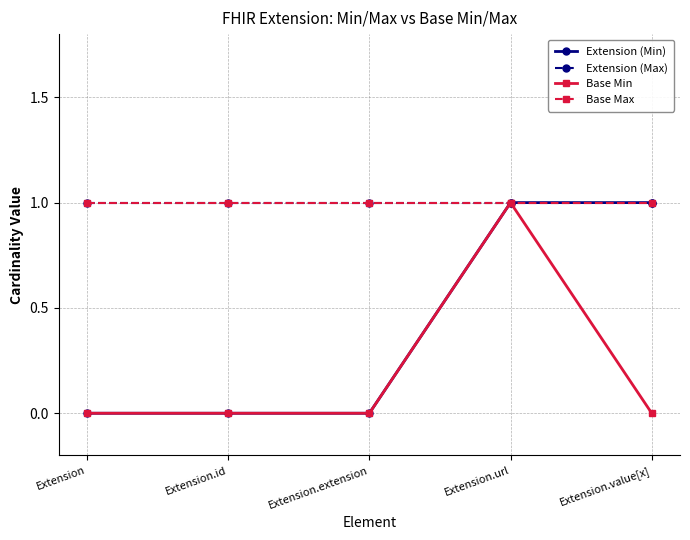

True or false: Base Min and Base Max cross at least once.

False